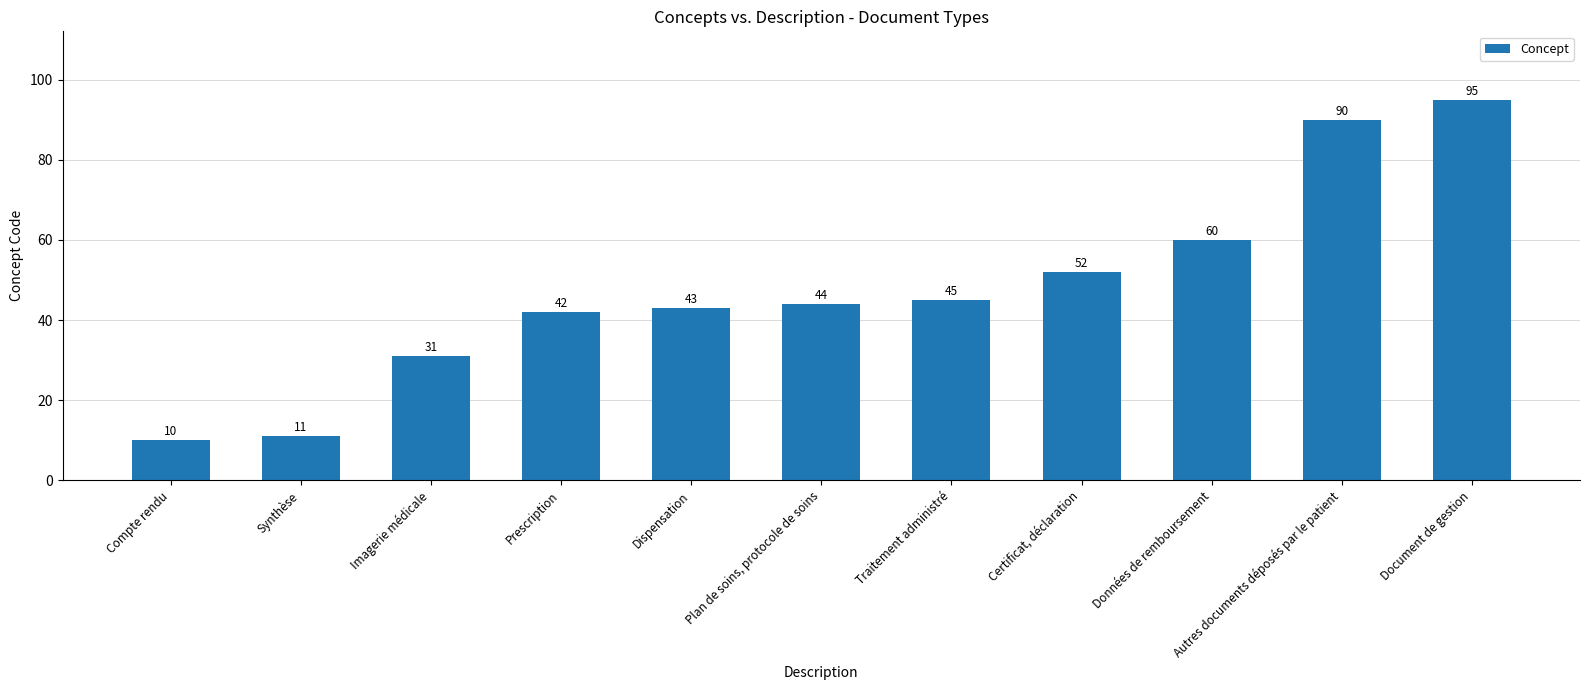

How many series are shown in this chart?

1